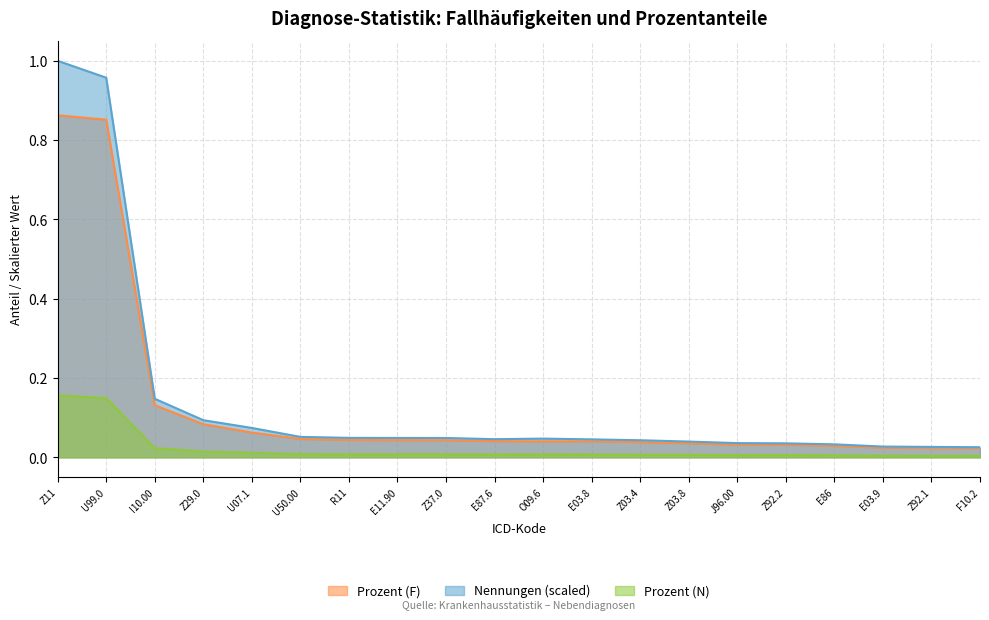

True or false: Prozent (F) and Nennungen cross at least once.

False